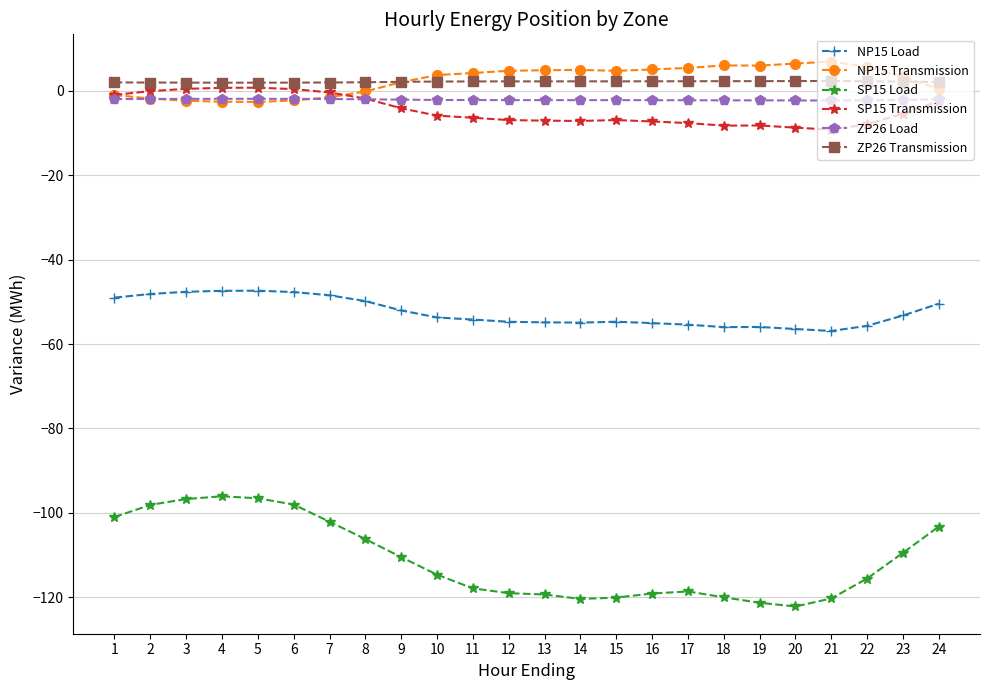

What is the total value across all series at 16?

-176.4